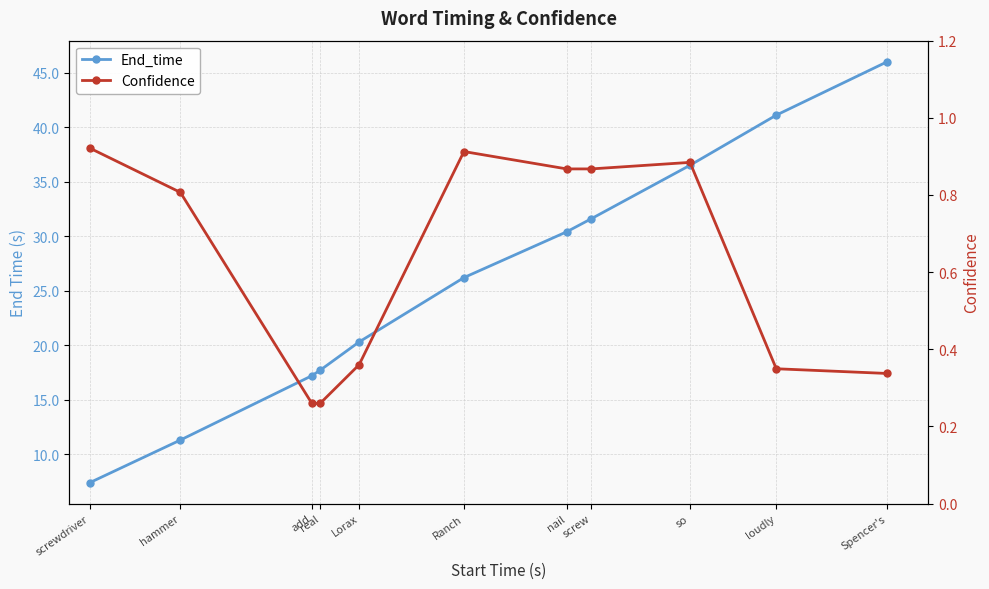

Does the chart have visible grid lines?

Yes